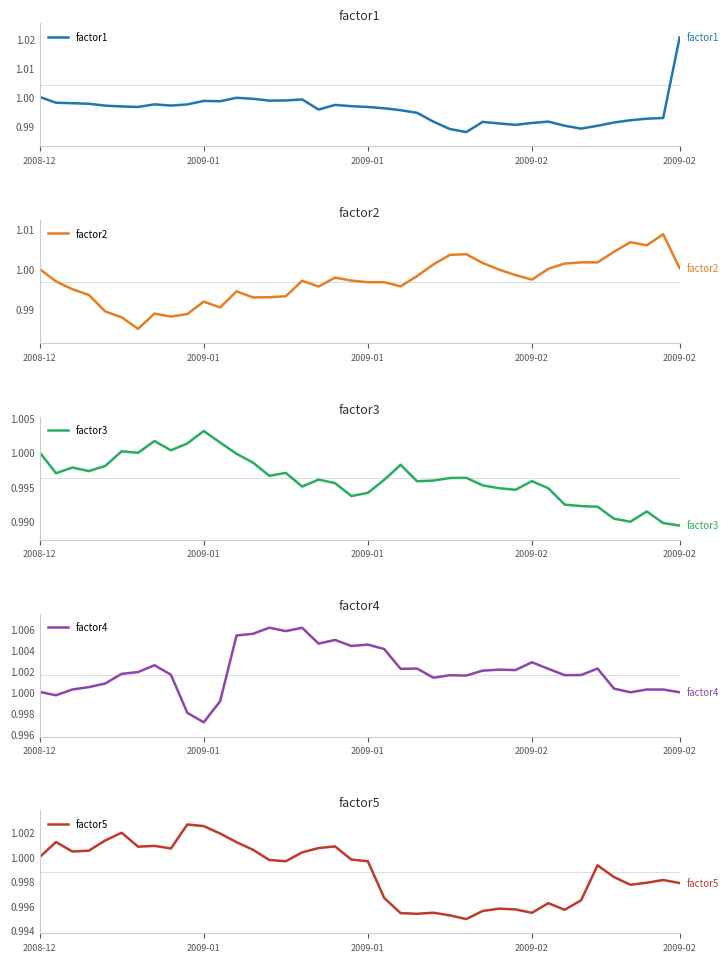

Count the number of categories in the chart.

40